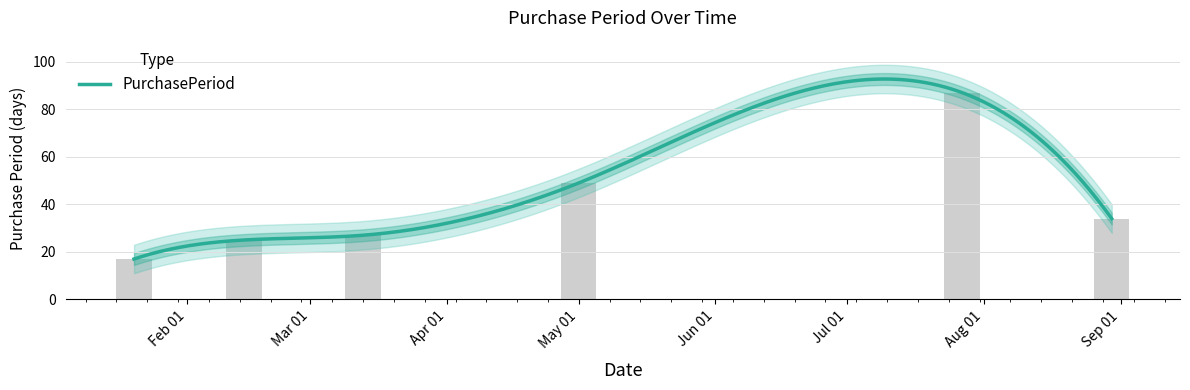

What is the label of the 2nd bar from the left?

2017-02-14